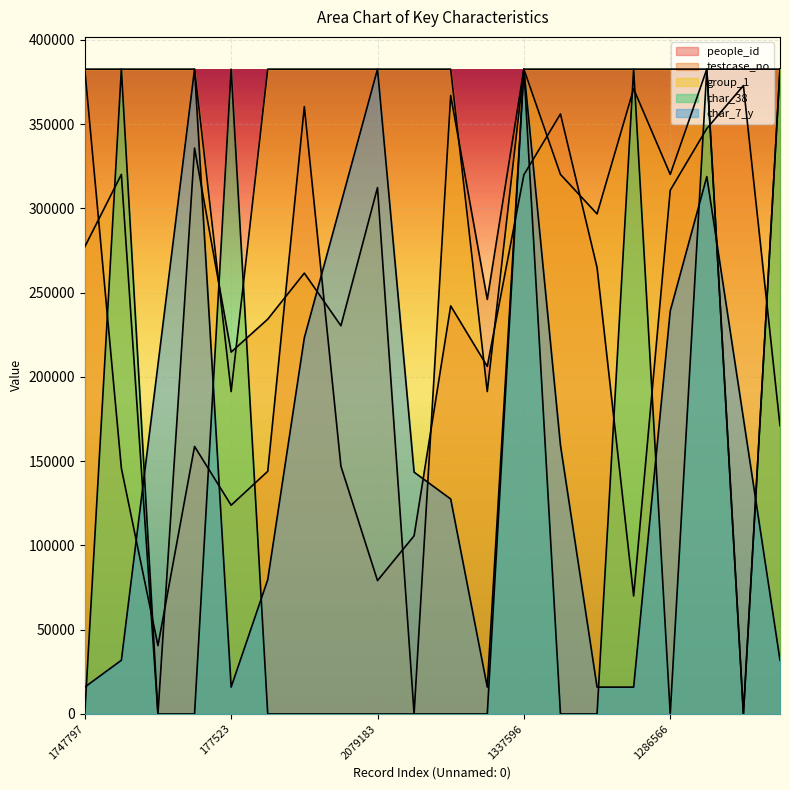

What is the value of the testcase_no point at the 6th from the left?

234298.8